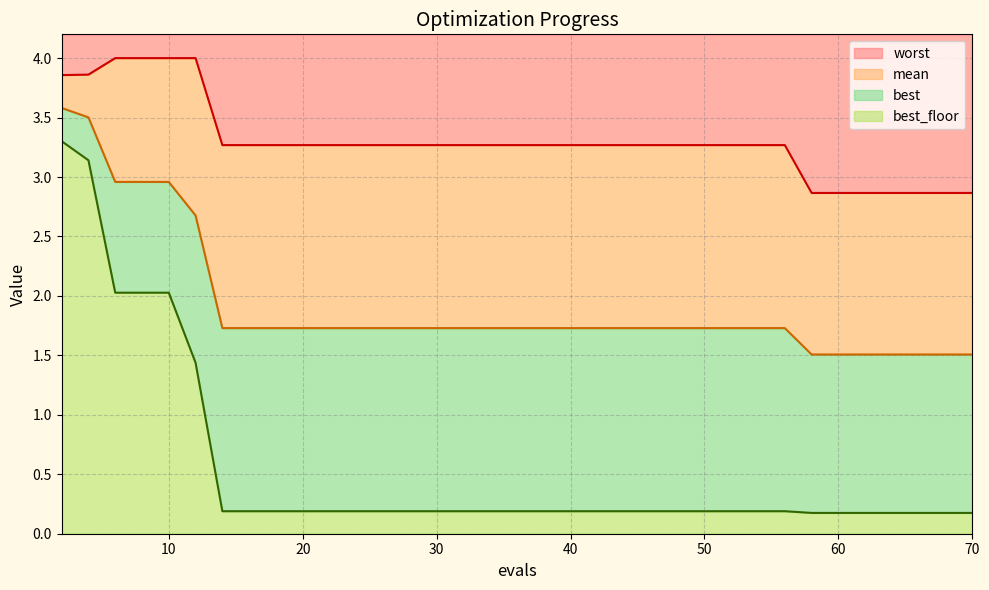

True or false: mean has more than 1 interior local peaks.

False